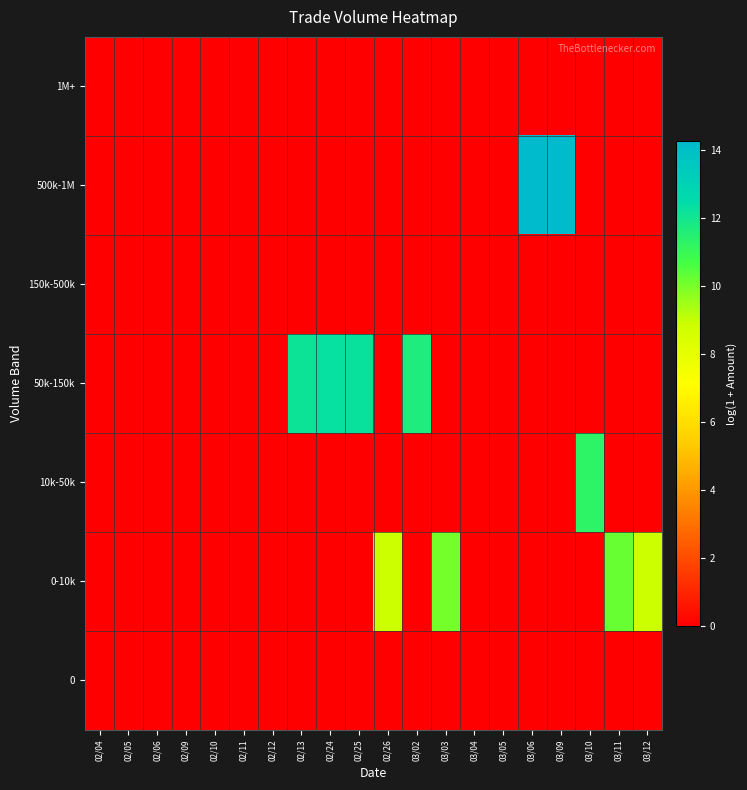

What is the greatest value displayed?

14.3